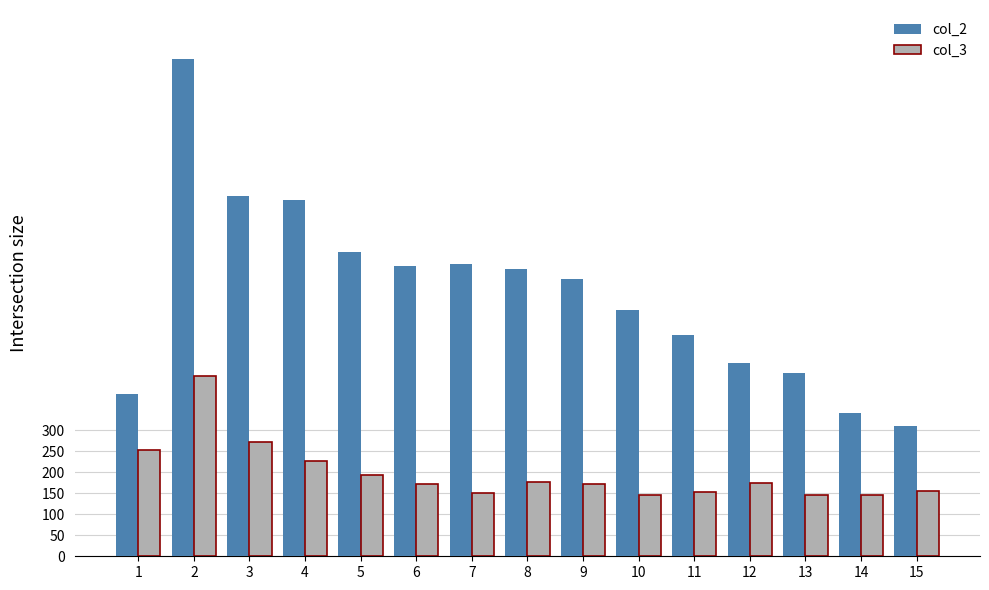

Rank the series at 9 from highest to lowest value.

col_2, col_3